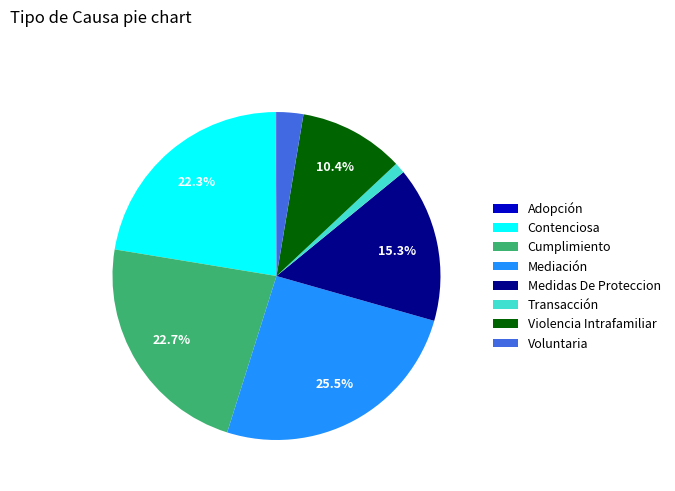

To the nearest percent, what is the difference between the largest and smallest slice percentages?

25%